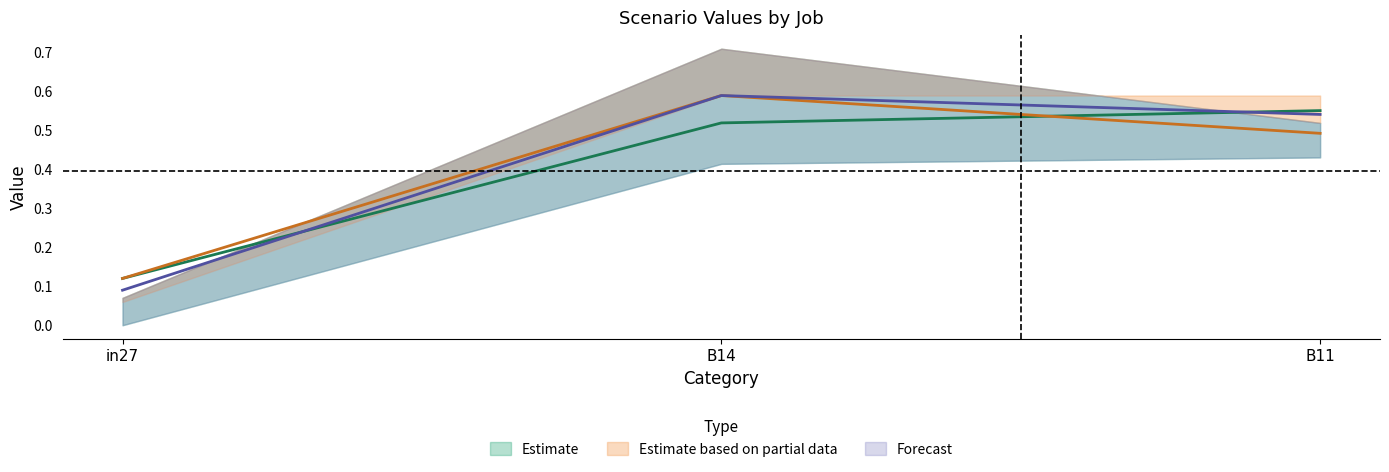

What is the label of the 1st point from the right?

B11